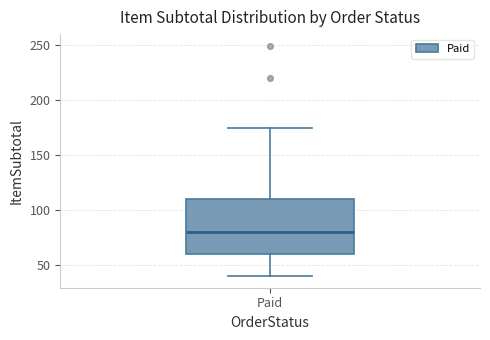

Read this box plot against the y-axis: the position of the median line, the range covered by the box, and the ends of both whiskers. The values are not printed on the chart, so give them approximately, as read against the axis.

median 80, box 60 to 110, whiskers 40 to 175